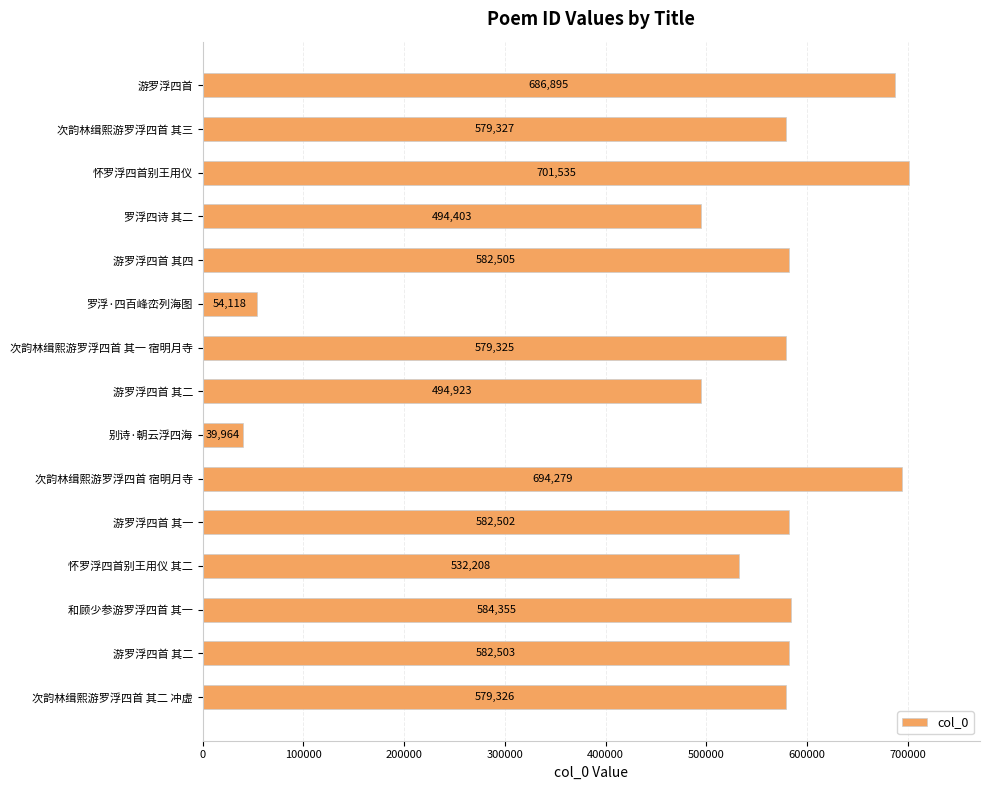

Where is the data nearest to the value 370749?

罗浮四诗 其二